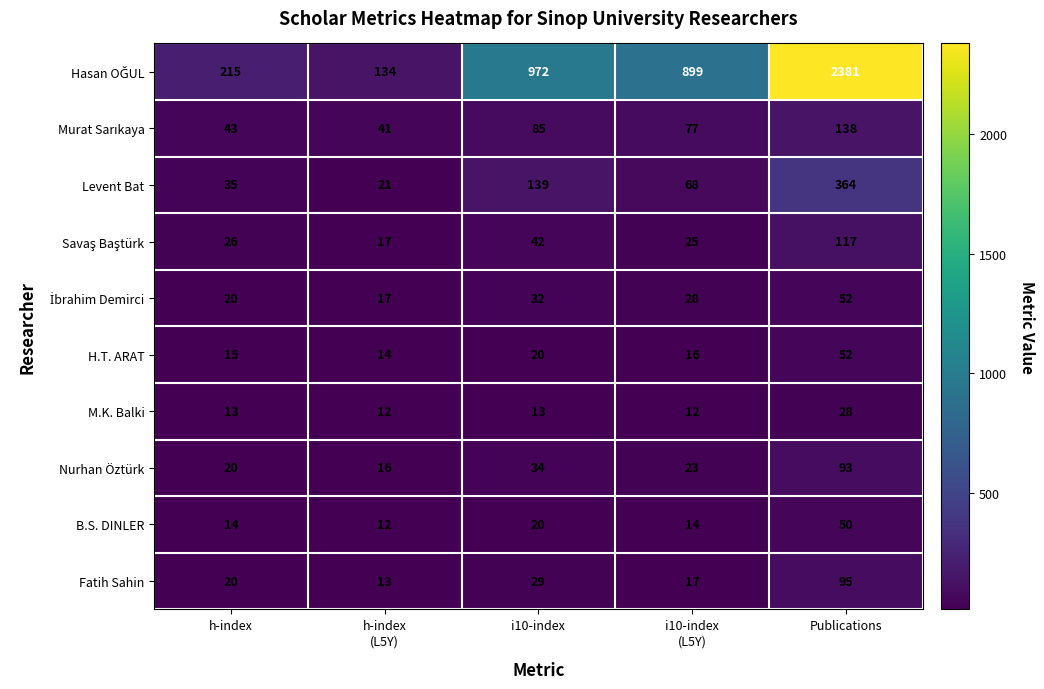

How many distinct data groups are displayed?

10